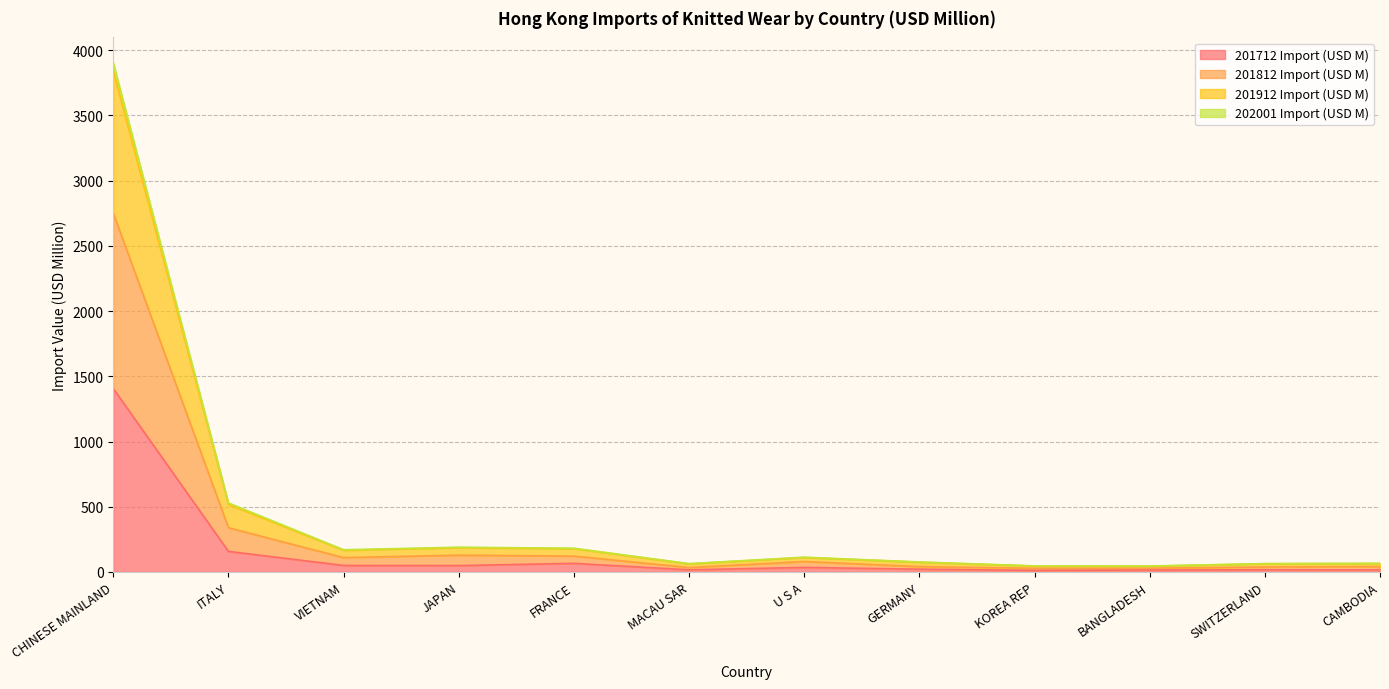

True or false: 201812 Import (USD M) and 201912 Import (USD M) cross at least once.

False